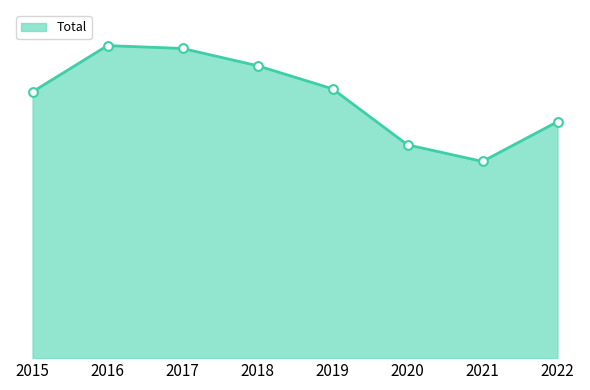

What is the change in value from 2015 to 2019?

+19